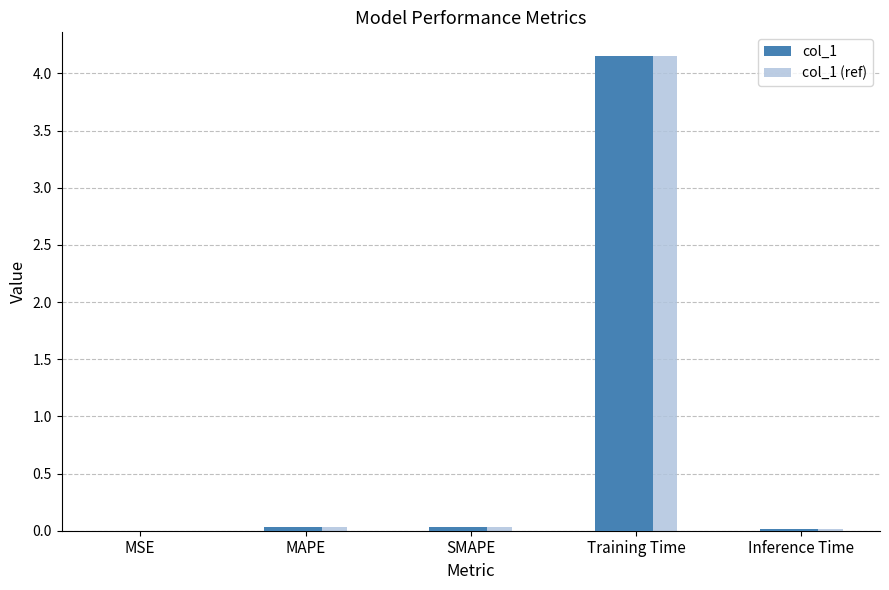

Which category has the highest value across all series?

Training Time